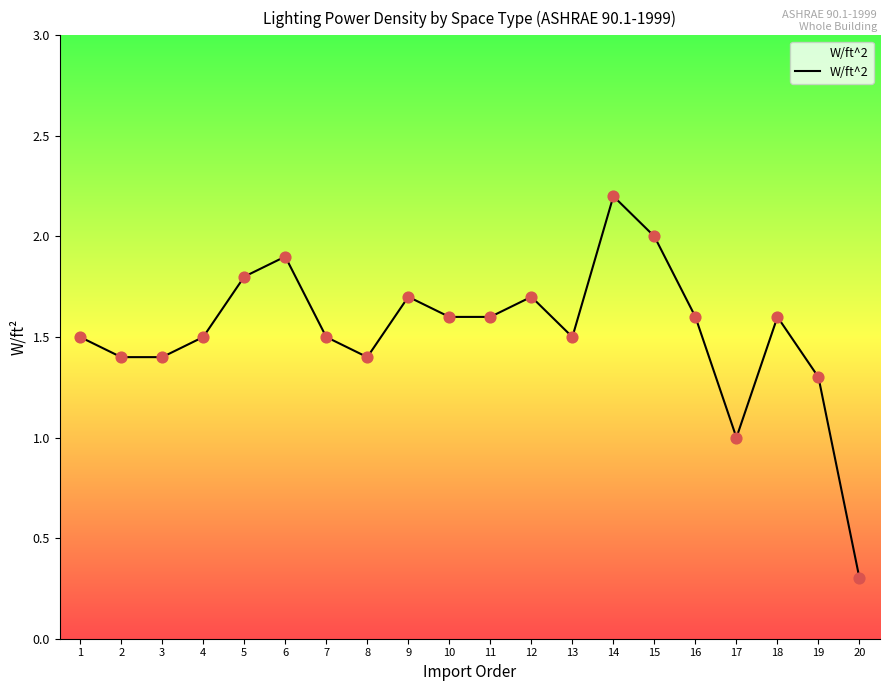

Approximately how many times larger is the value at 13 compared to 16?

0.9